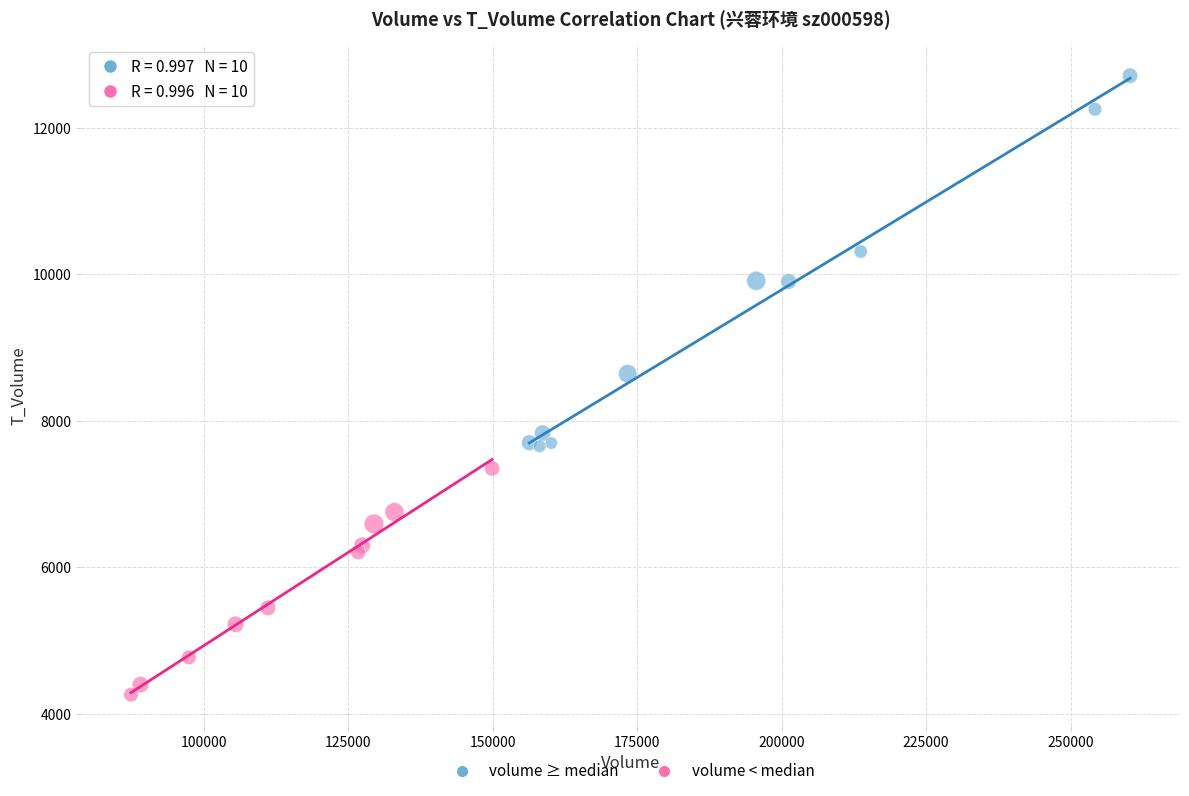

Which series contains the lowest Y value?

volume < median